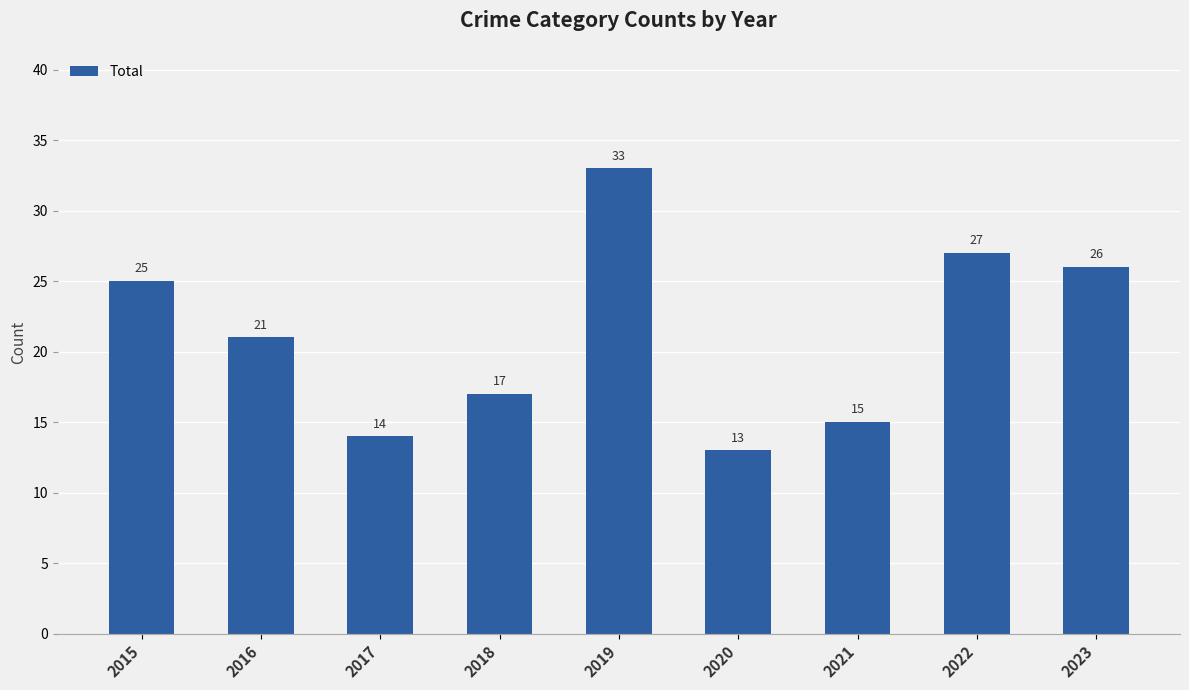

Which label corresponds to the smallest value in the chart?

2020